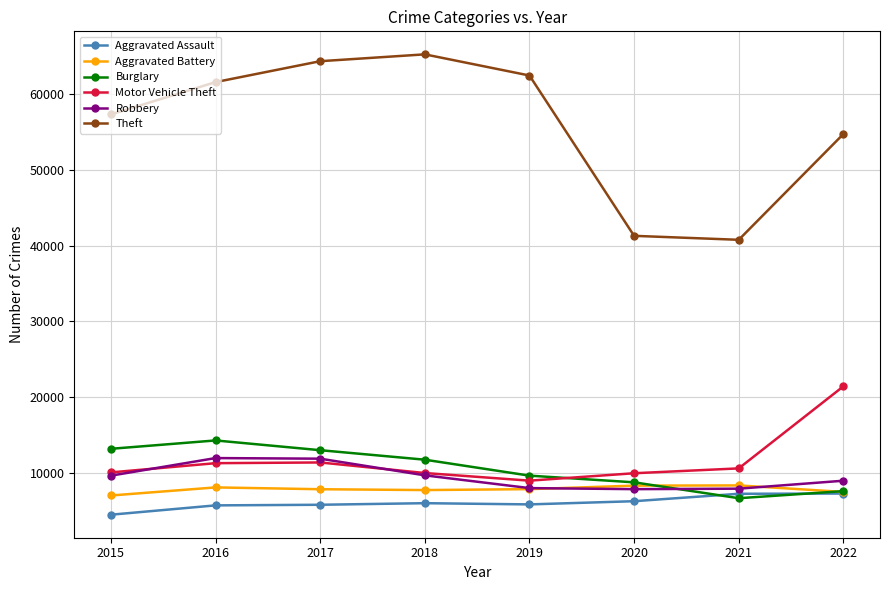

How many lines are shown in the chart?

6